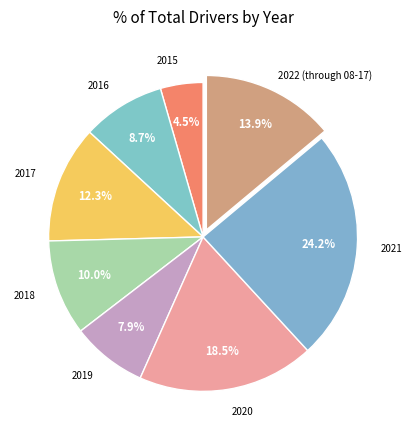

Which category has the biggest portion of the pie?

2021